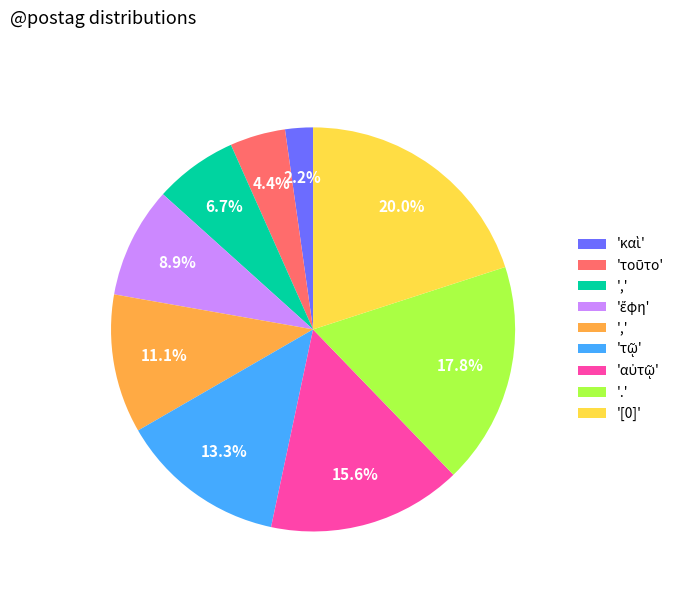

Does any single category account for the majority?

No